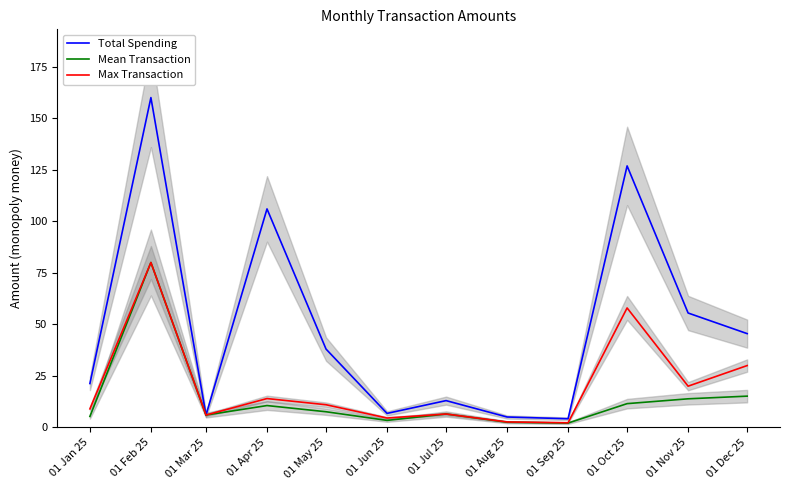

What is the label of the 5th point from the left?

01 May 25